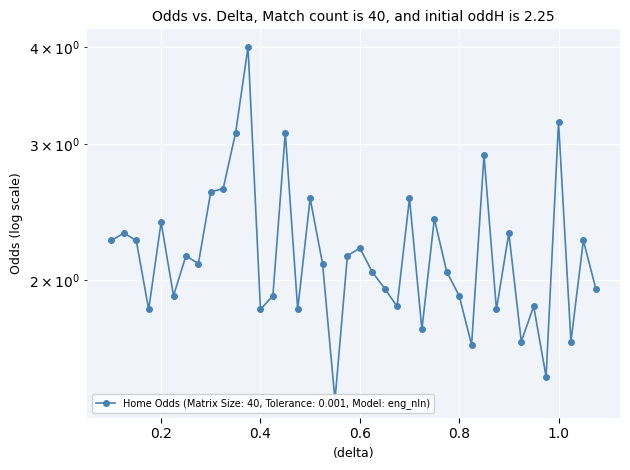

True or false: the data has more than 0 interior local peaks.

True